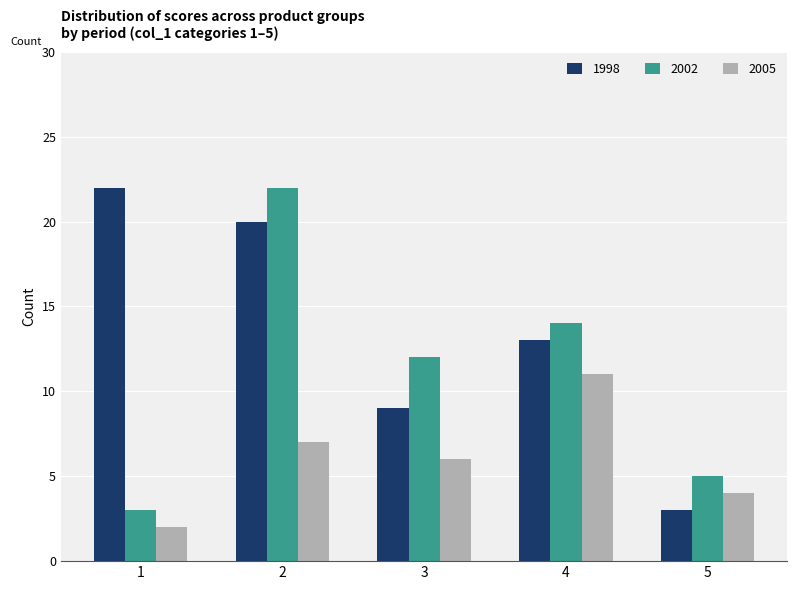

Where does the 2005 series first go above 6?

2